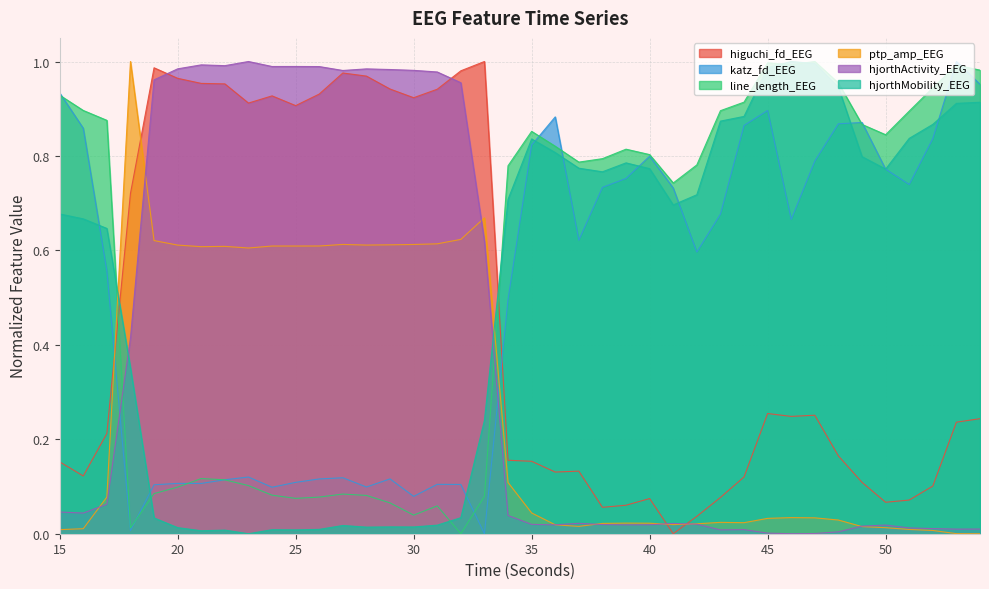

What is the difference between the maximum and minimum values in the line_length_EEG series?

1.0